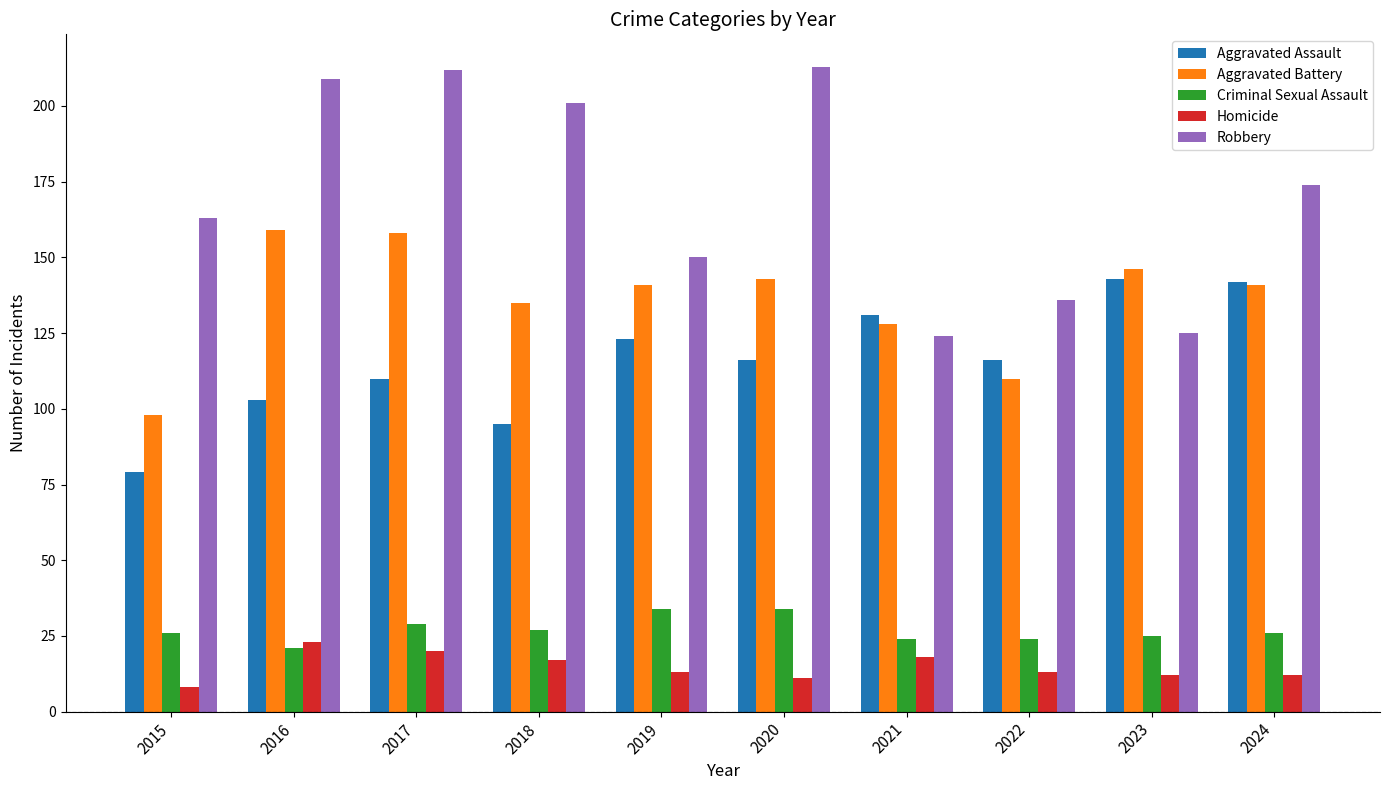

Are the bars grouped side by side (vs. stacked)?

Yes